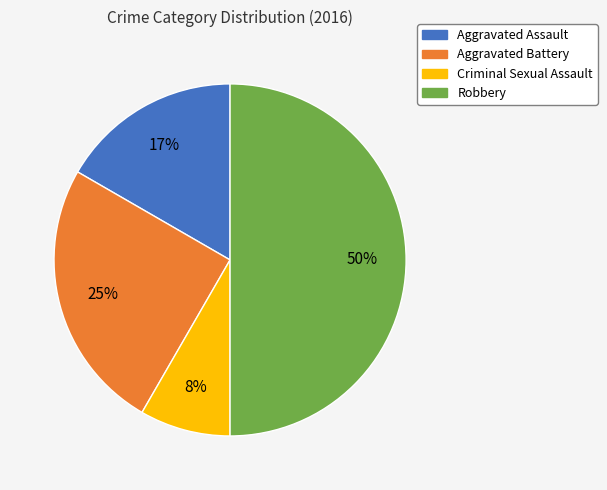

Combined, do Criminal Sexual Assault and Robbery account for over 50%?

Yes